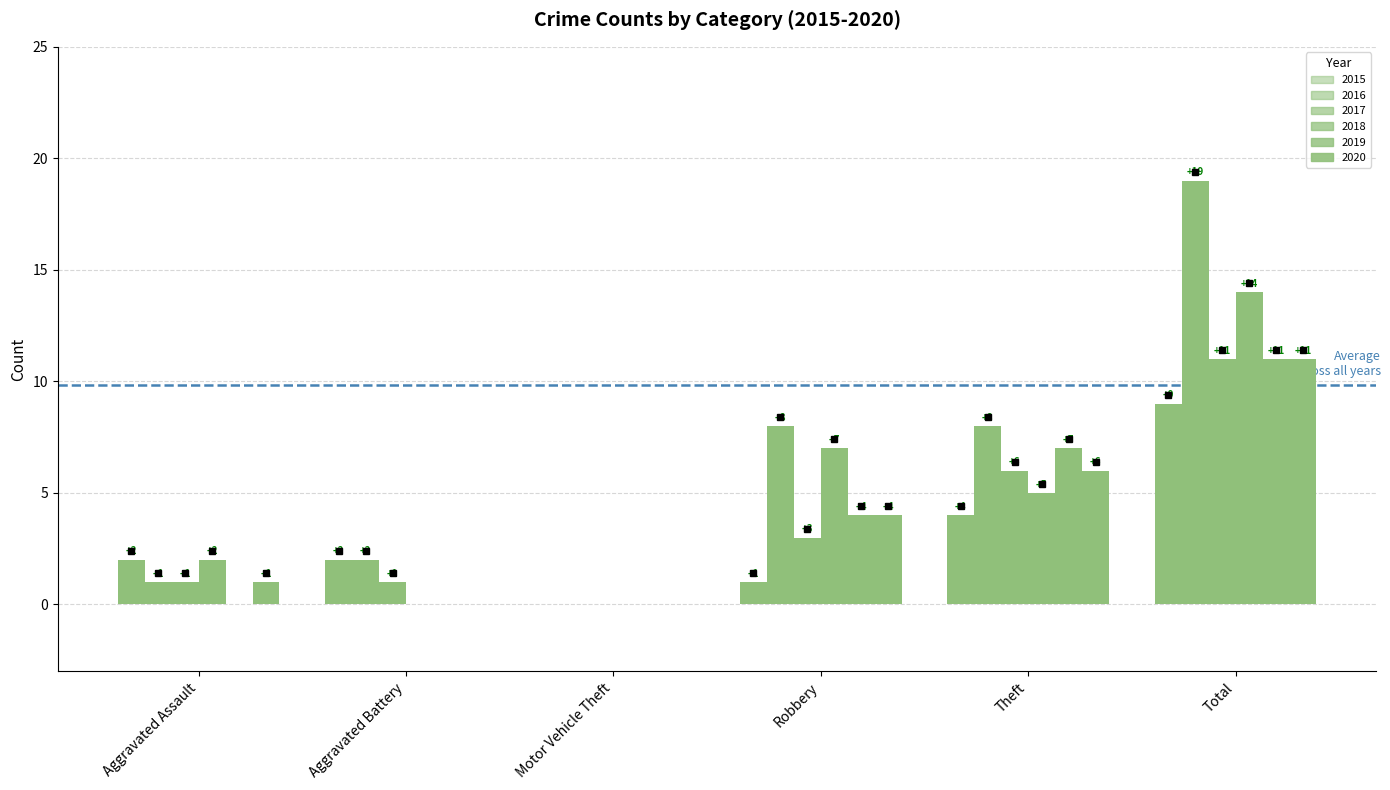

Which label corresponds to the largest value in the chart?

Total